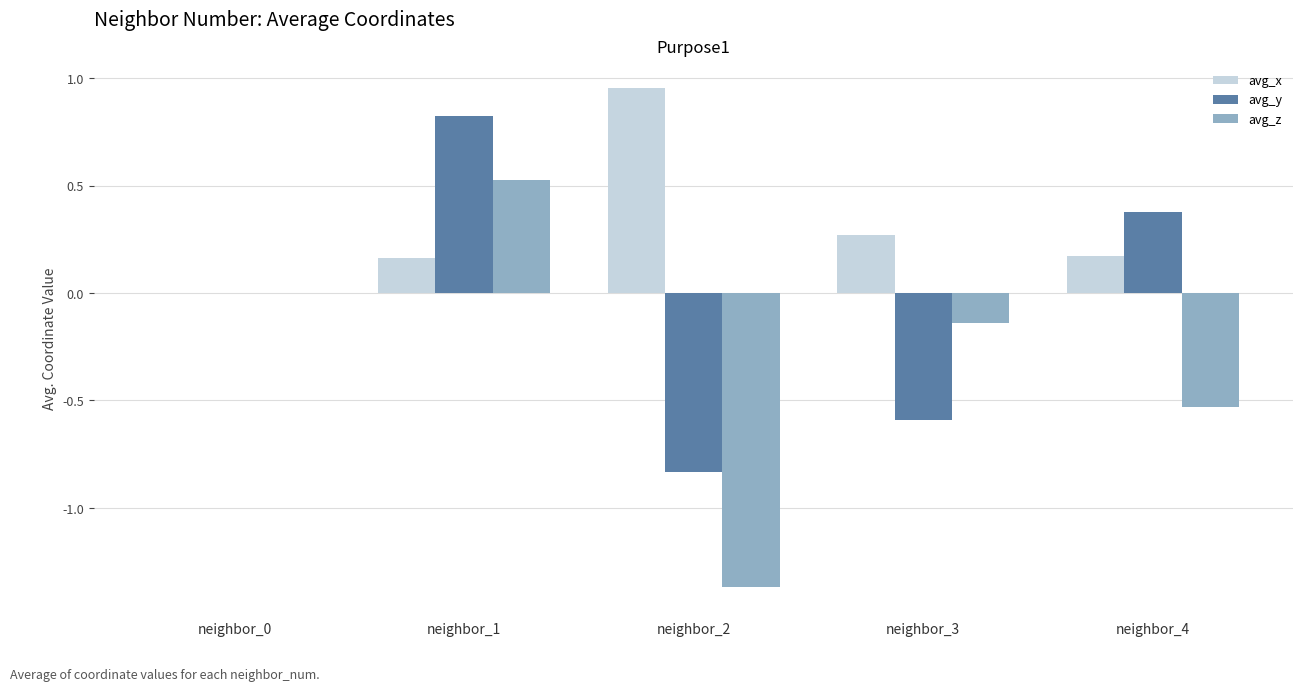

Read the avg_y value at neighbor_1.

0.8